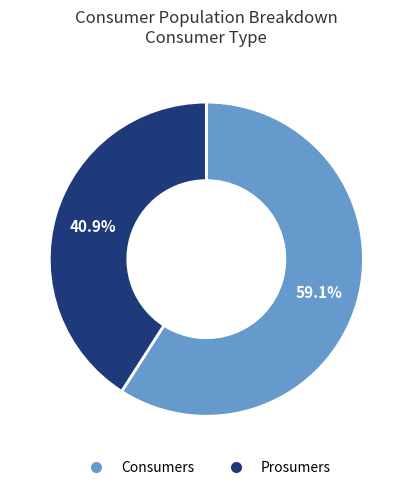

Which has a higher value, Consumers or Prosumers?

Consumers